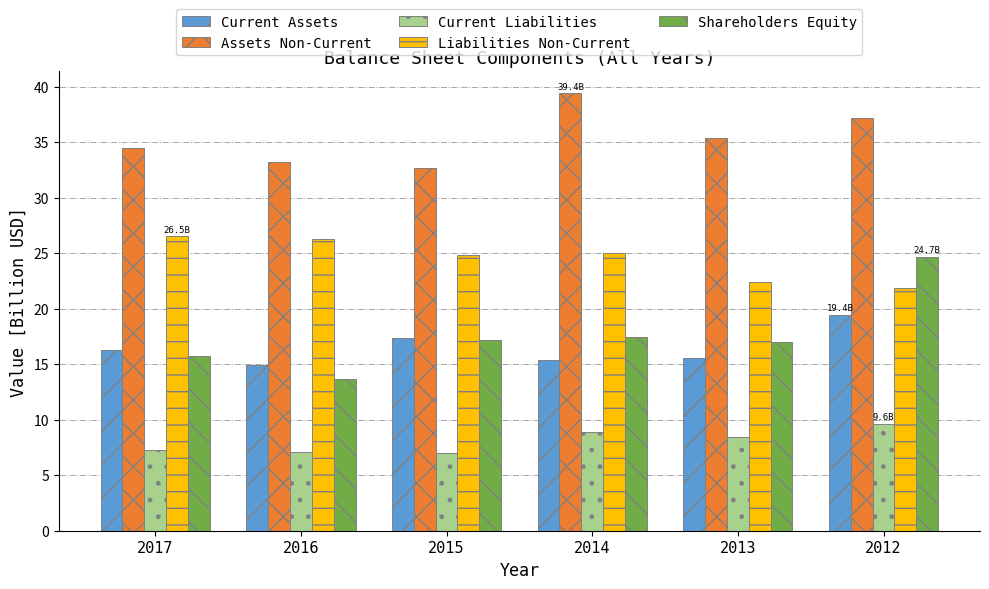

What value does the Liabilities Non-Current series have at 2013?

22.4